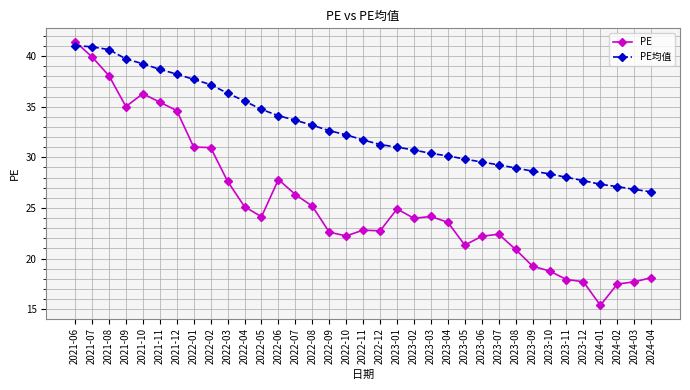

True or false: PE均值 has a value of 9.3 at 2023-09.

False